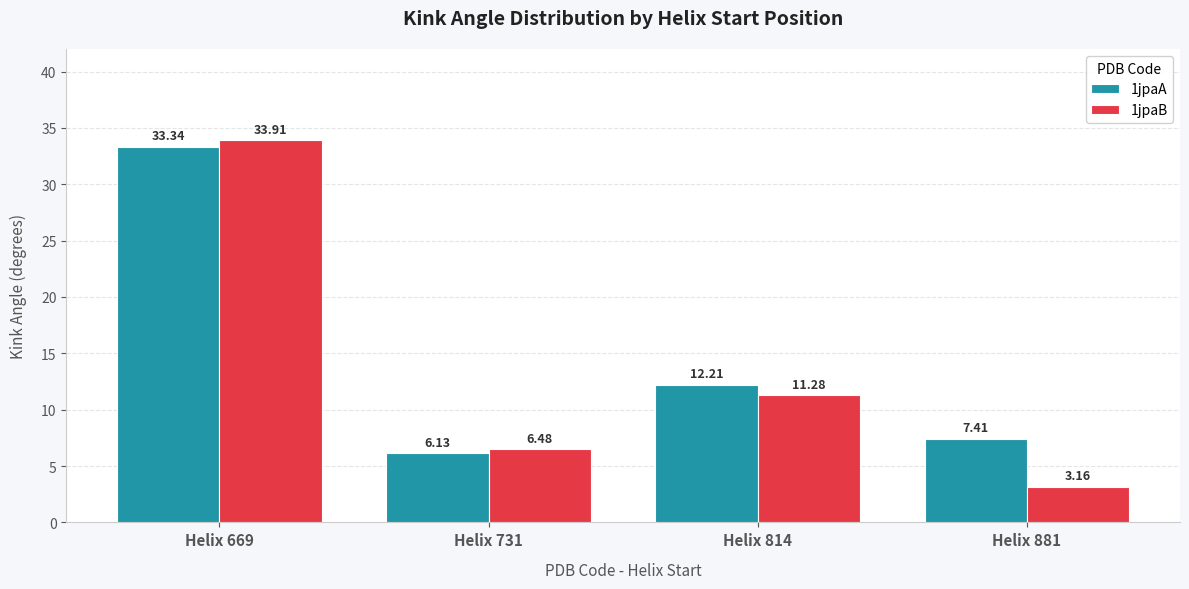

The 1jpaB series shows 13.4 at Helix 669. True or false?

False